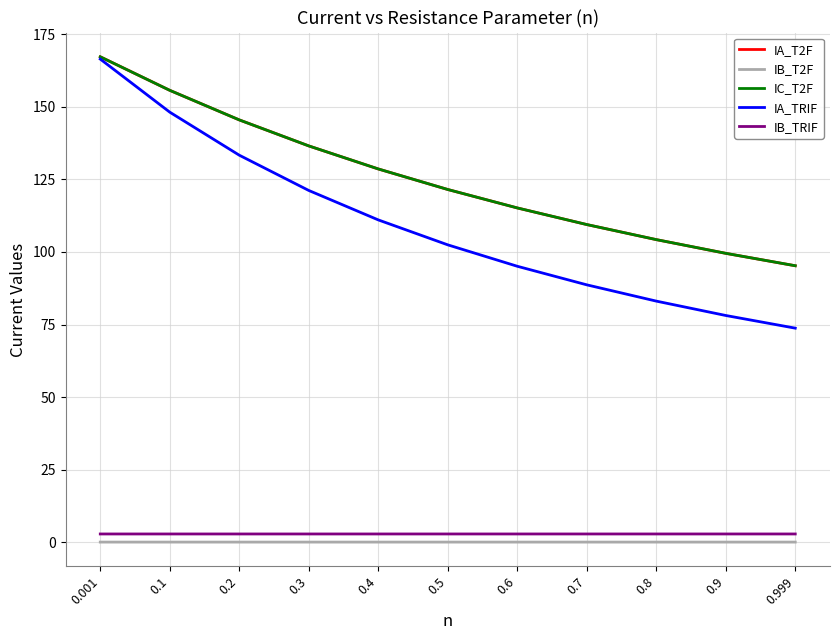

What is the maximum value shown in the chart?

167.3